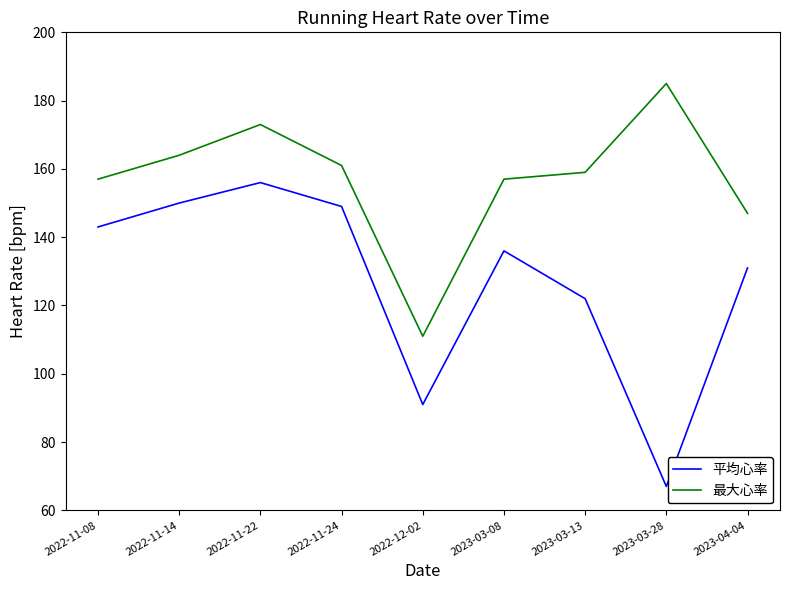

True or false: 最大心率 has more than 2 interior local peaks.

False